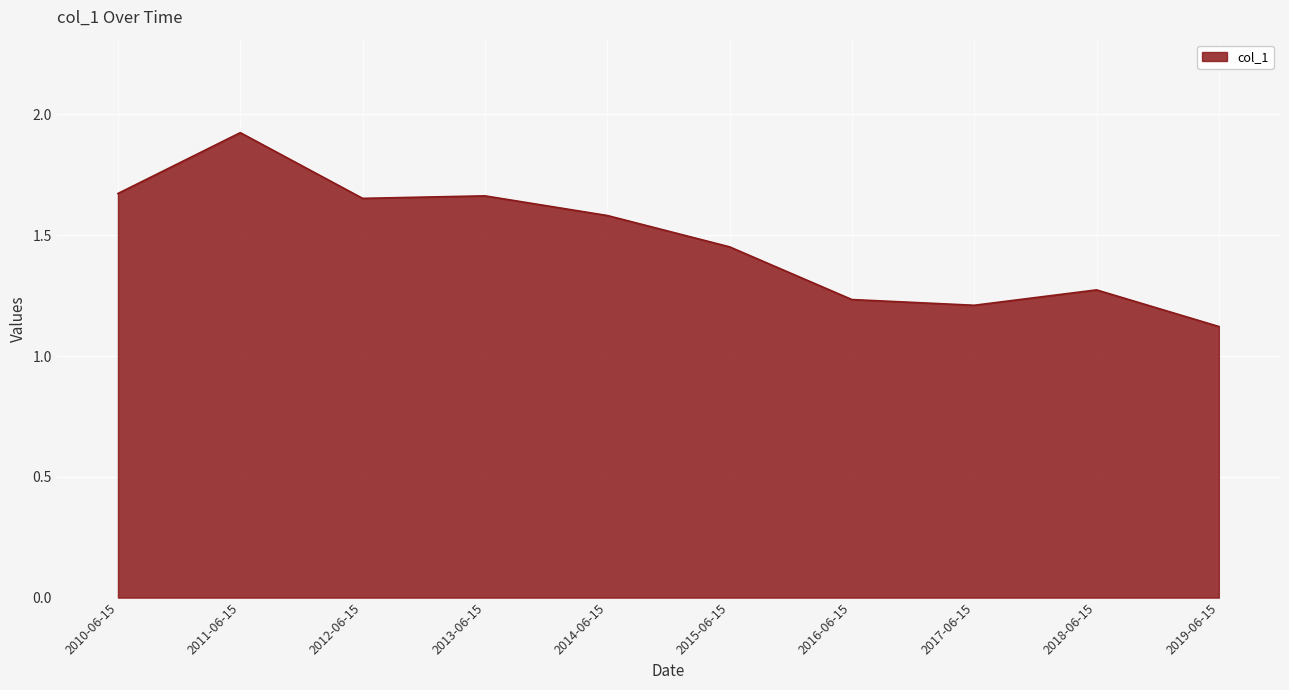

What is the sum of all values?

14.8